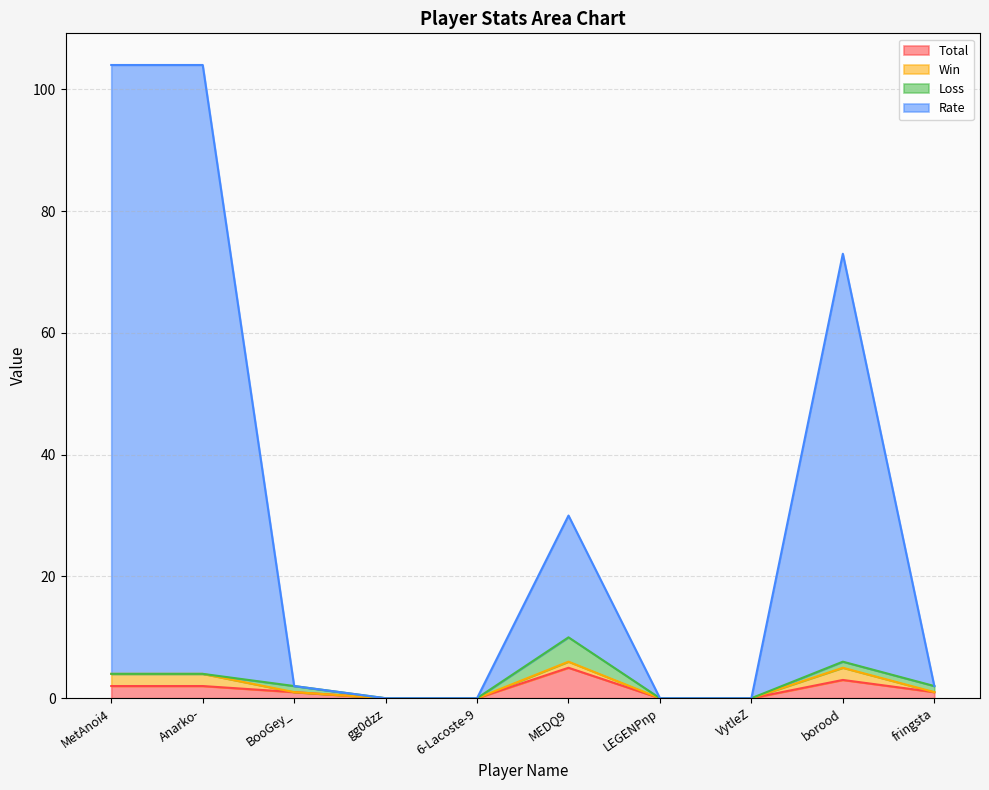

What is the label of the 4th point from the right?

LEGENPnp